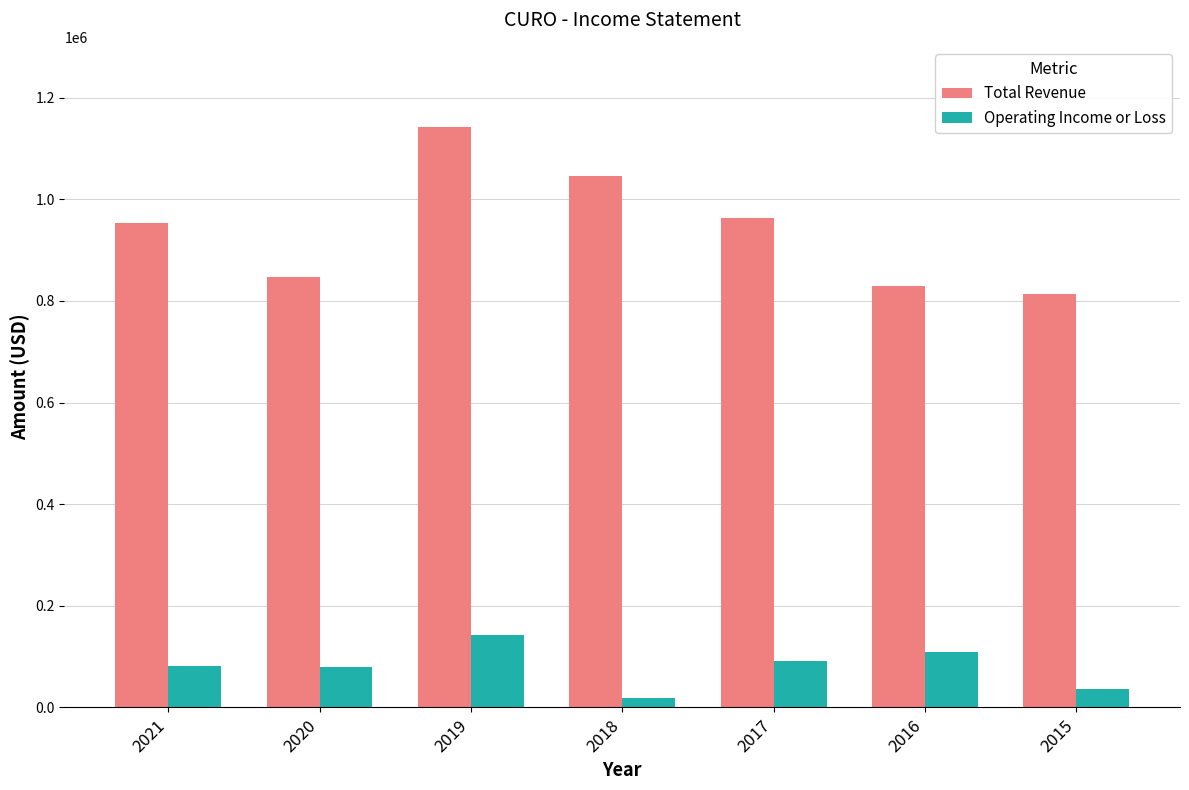

How many distinct data groups are displayed?

2